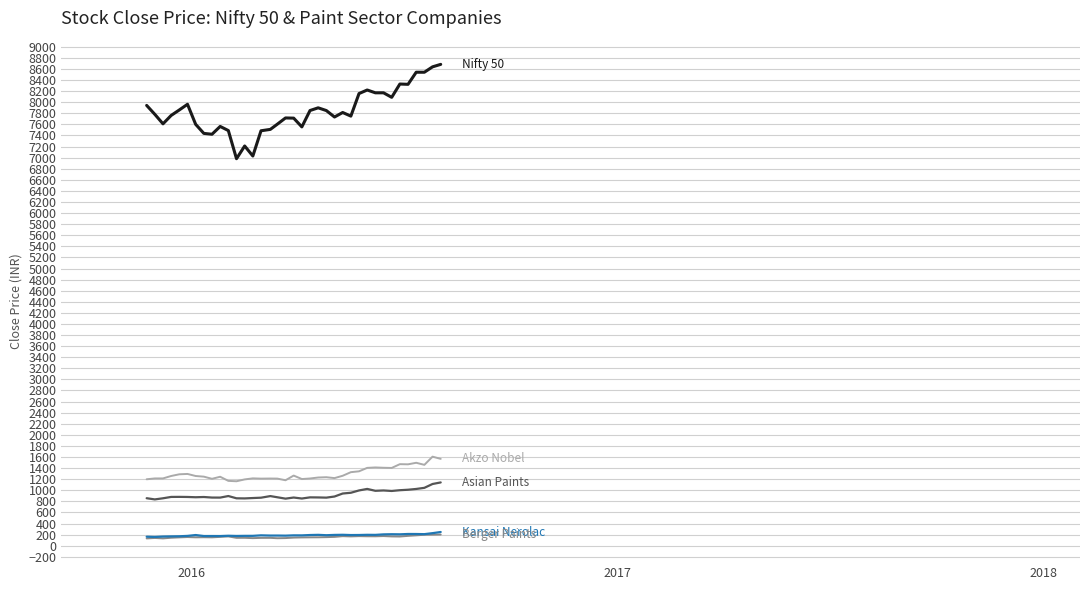

Does the chart display data point markers on the line(s)?

No